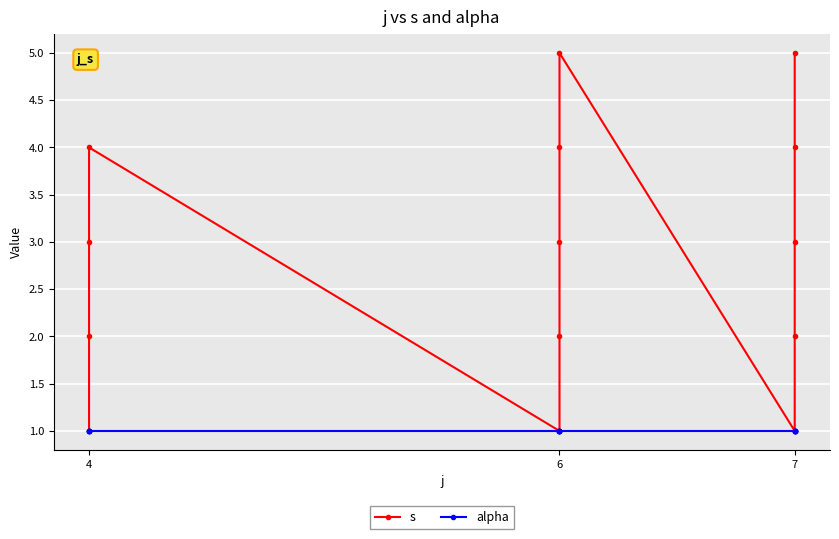

Reading right to left, what are all the values shown in this chart?

s: 5	4	3	2	1	5	4	3	2	1	4	3	2	1
alpha: 1	1	1	1	1	1	1	1	1	1	1	1	1	1